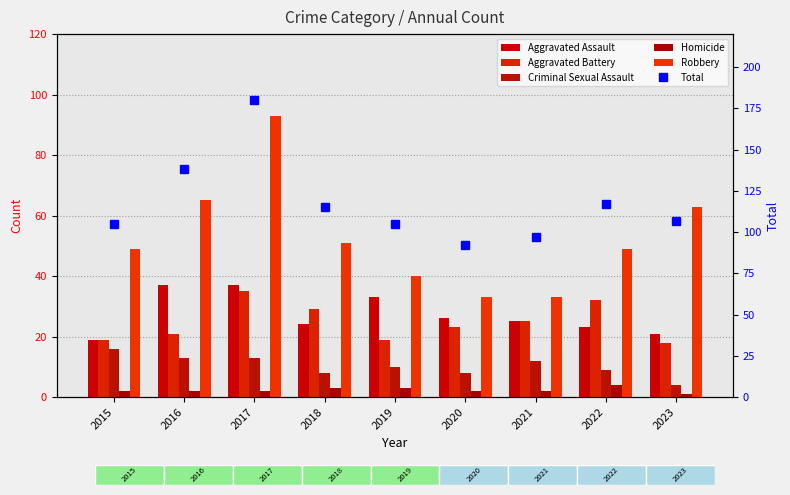

Reading left to right, transcribe all the data shown in this chart.

Aggravated Assault: 19	37	37	24	33	26	25	23	21
Aggravated Battery: 19	21	35	29	19	23	25	32	18
Criminal Sexual Assault: 16	13	13	8	10	8	12	9	4
Homicide: 2	2	2	3	3	2	2	4	1
Robbery: 49	65	93	51	40	33	33	49	63
Total: 105	138	180	115	105	92	97	117	107